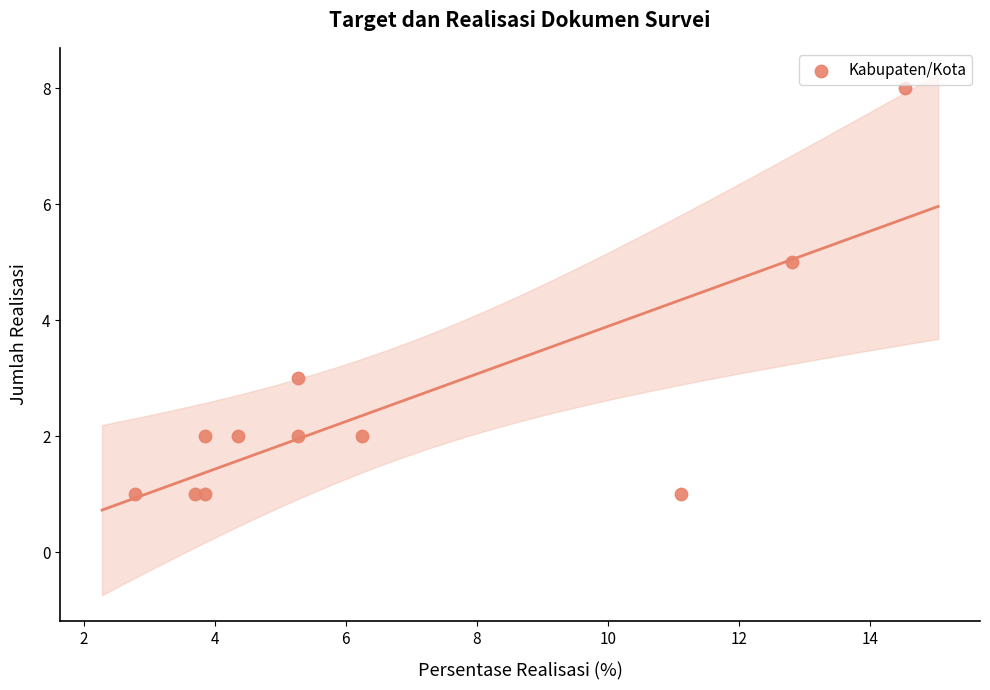

What is the range of Y values (max minus min)?

7